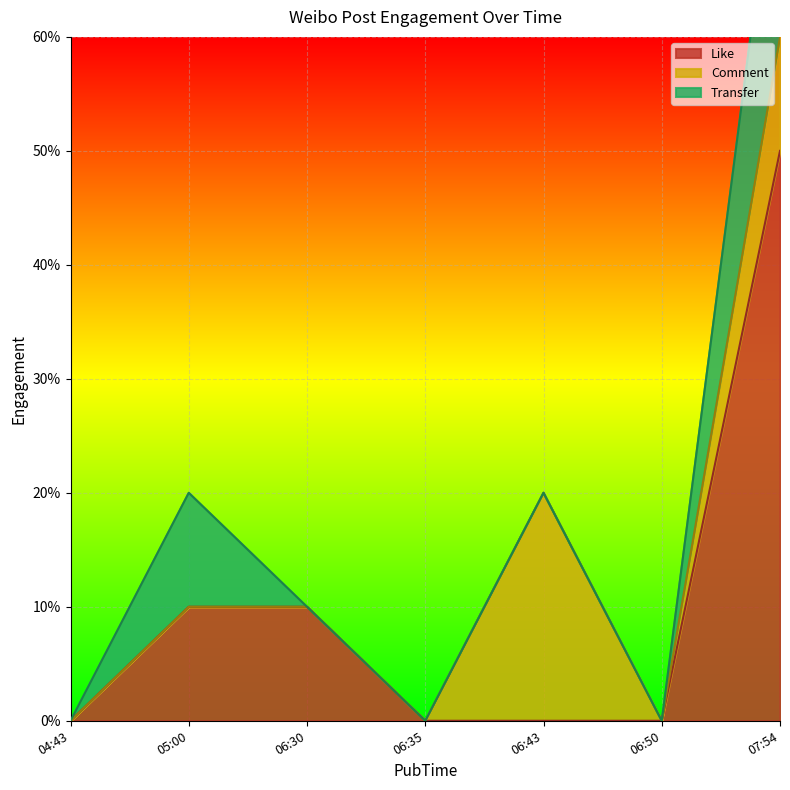

Which has a higher value, 2018-05-24 07:54 or 2018-05-24 06:50?

2018-05-24 07:54